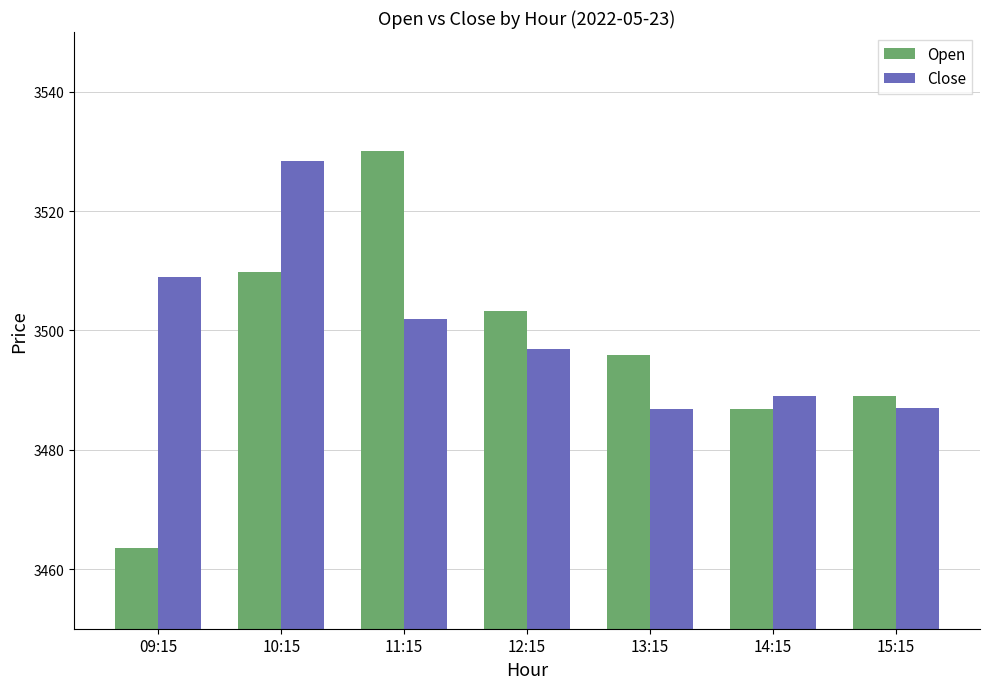

What is the label of the 2nd bar from the right?

14:15